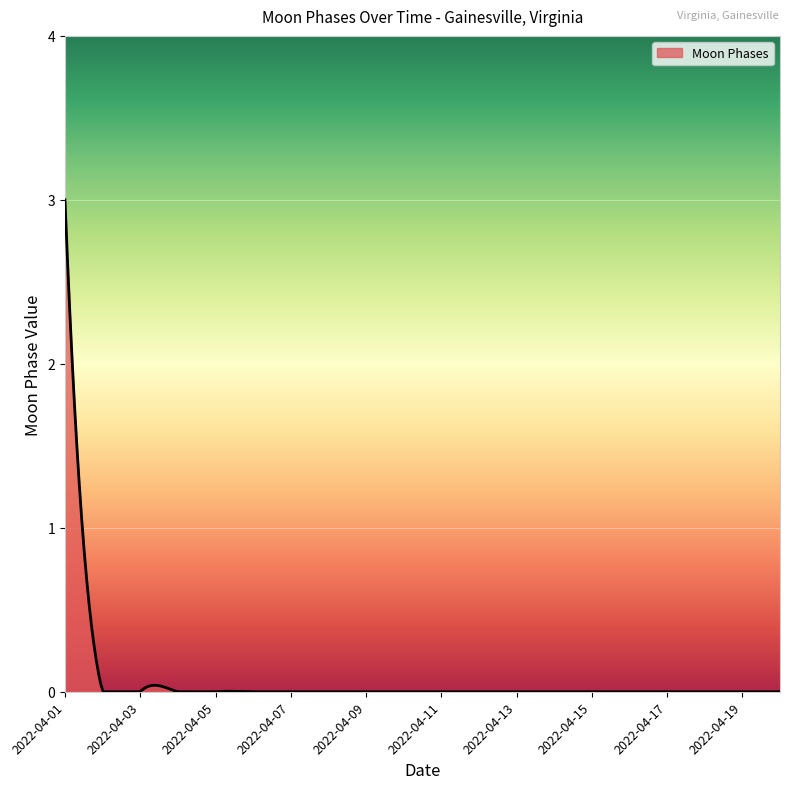

How many lines are shown in the chart?

1